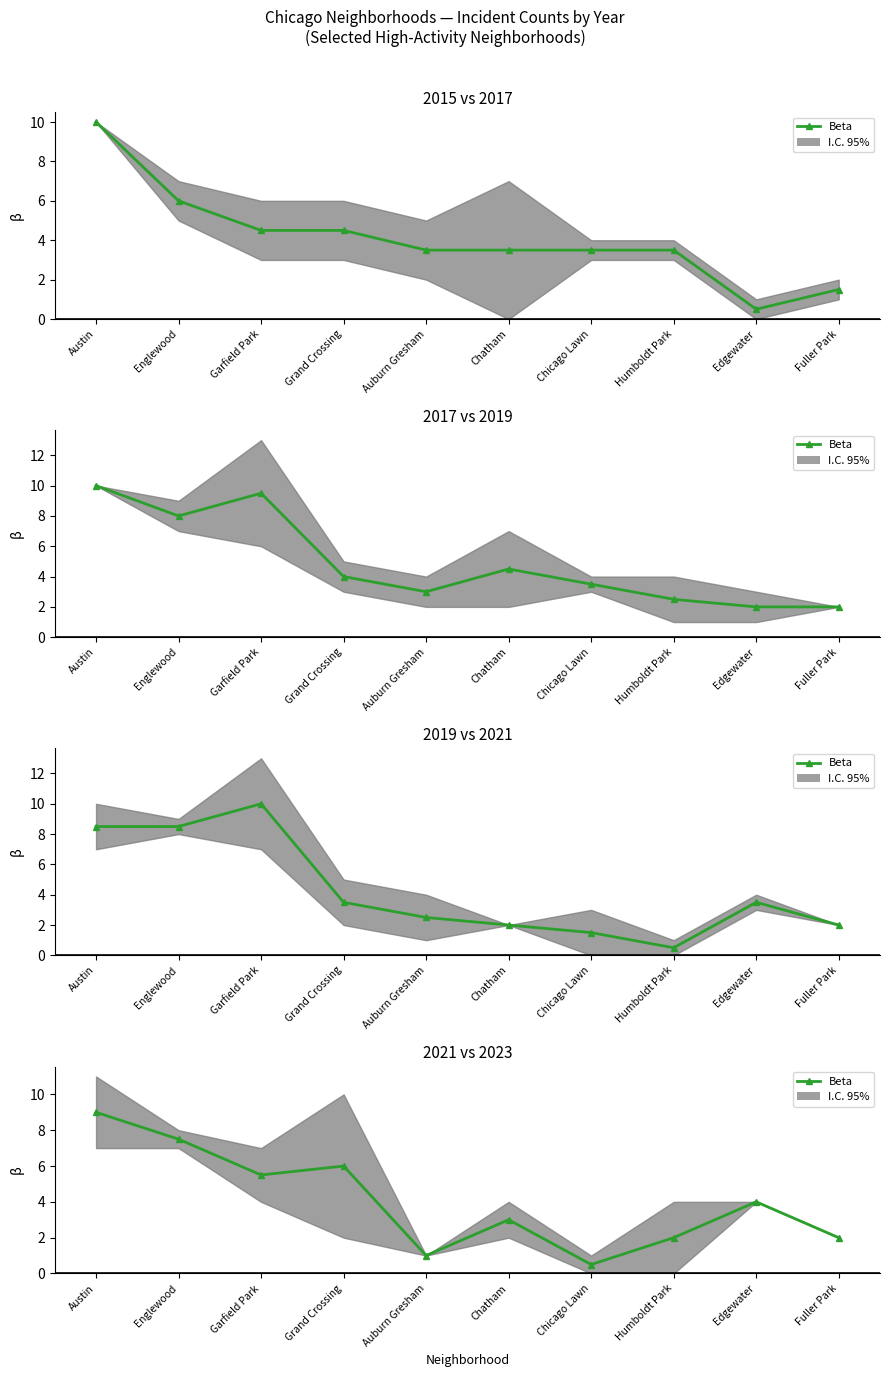

At which category does the data reach its first local valley?

Garfield Park